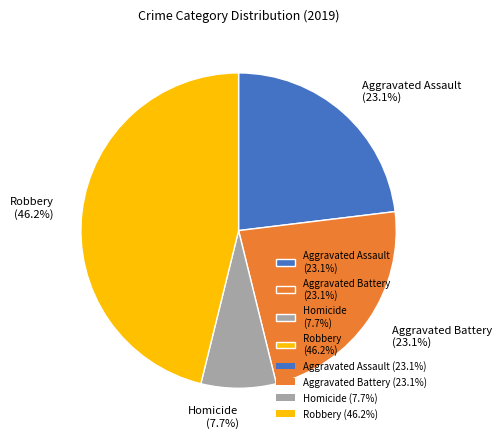

What percentage is NOT represented by Aggravated Assault (23.1%)?

76.9%